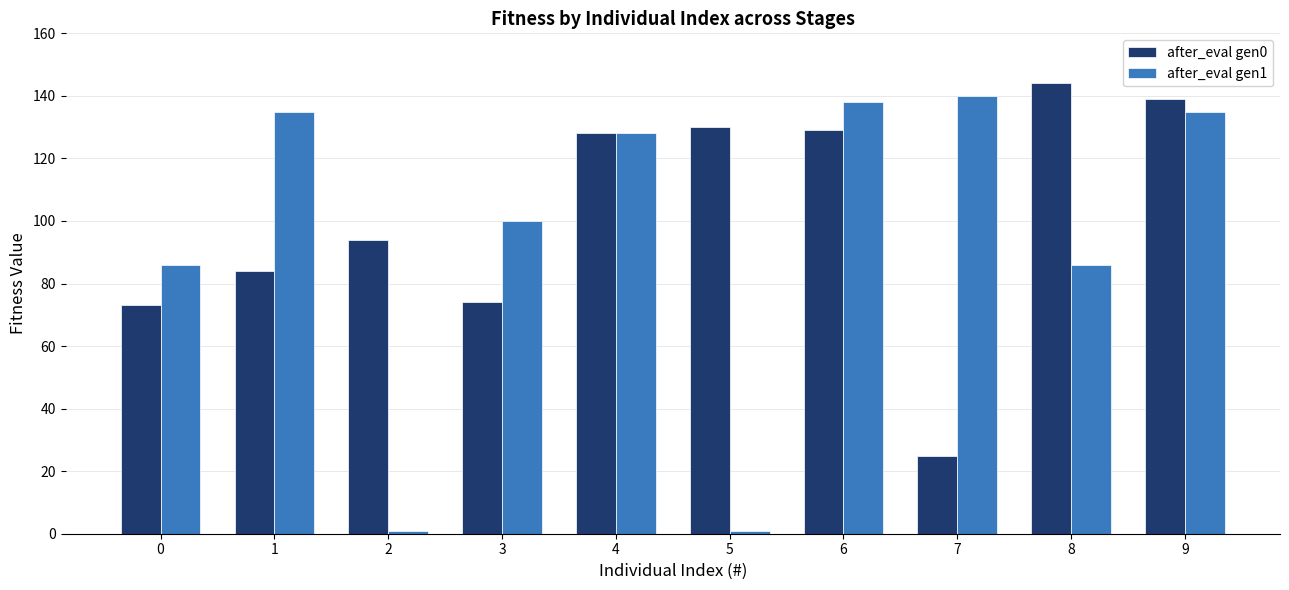

At how many categories does at least one series exceed 93?

9